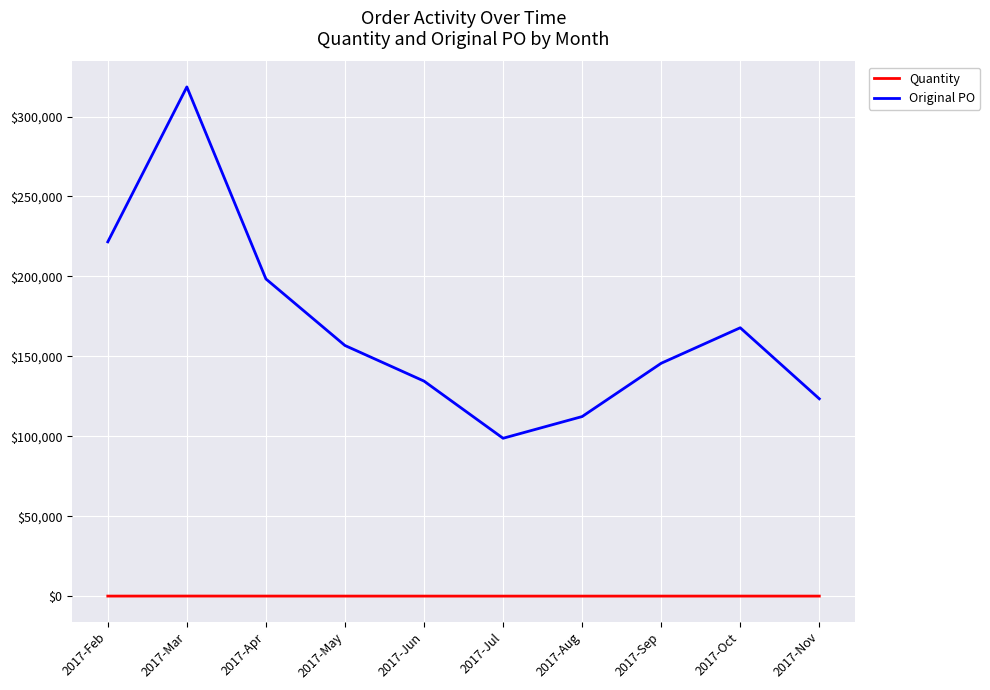

List the labels in order of Original PO value, largest first.

2017-Mar, 2017-Feb, 2017-Apr, 2017-Oct, 2017-May, 2017-Sep, 2017-Jun, 2017-Nov, 2017-Aug, 2017-Jul